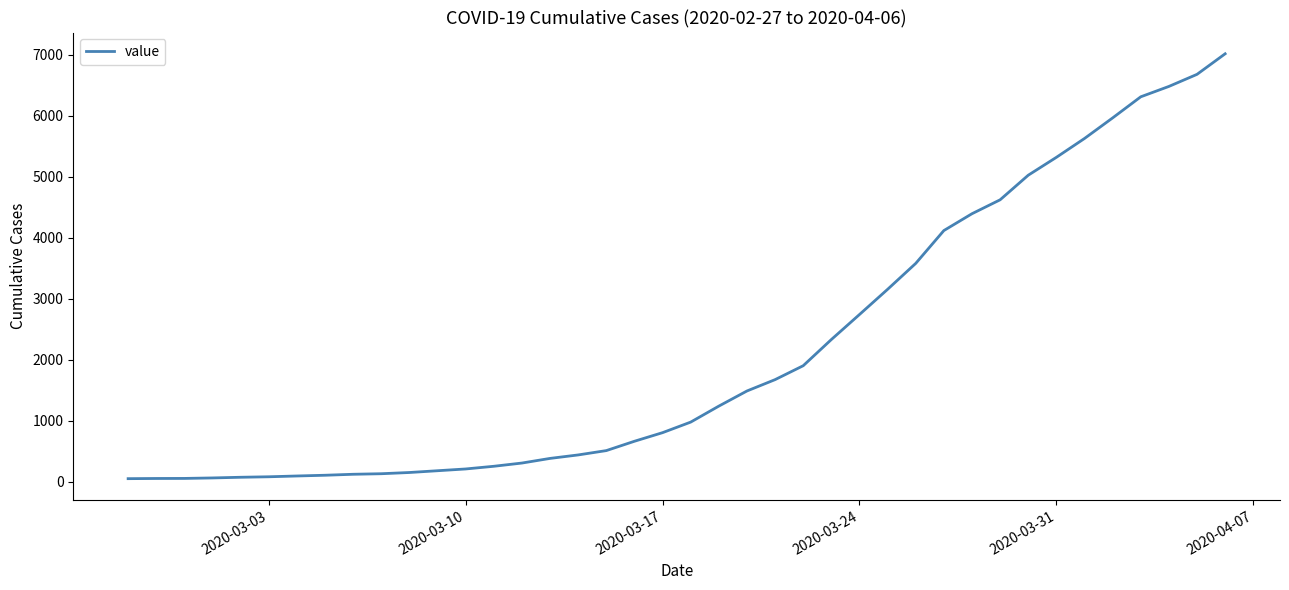

What is the maximum value shown in the chart?

7014